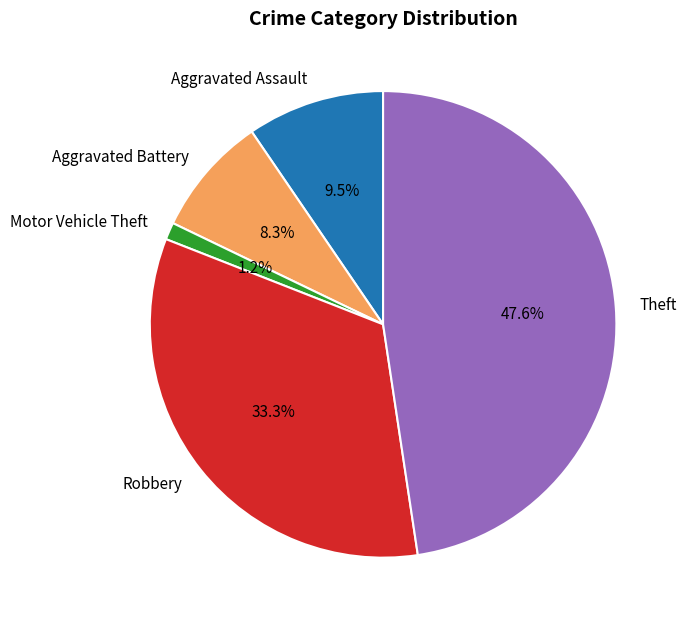

Count the number of slices in the pie.

5